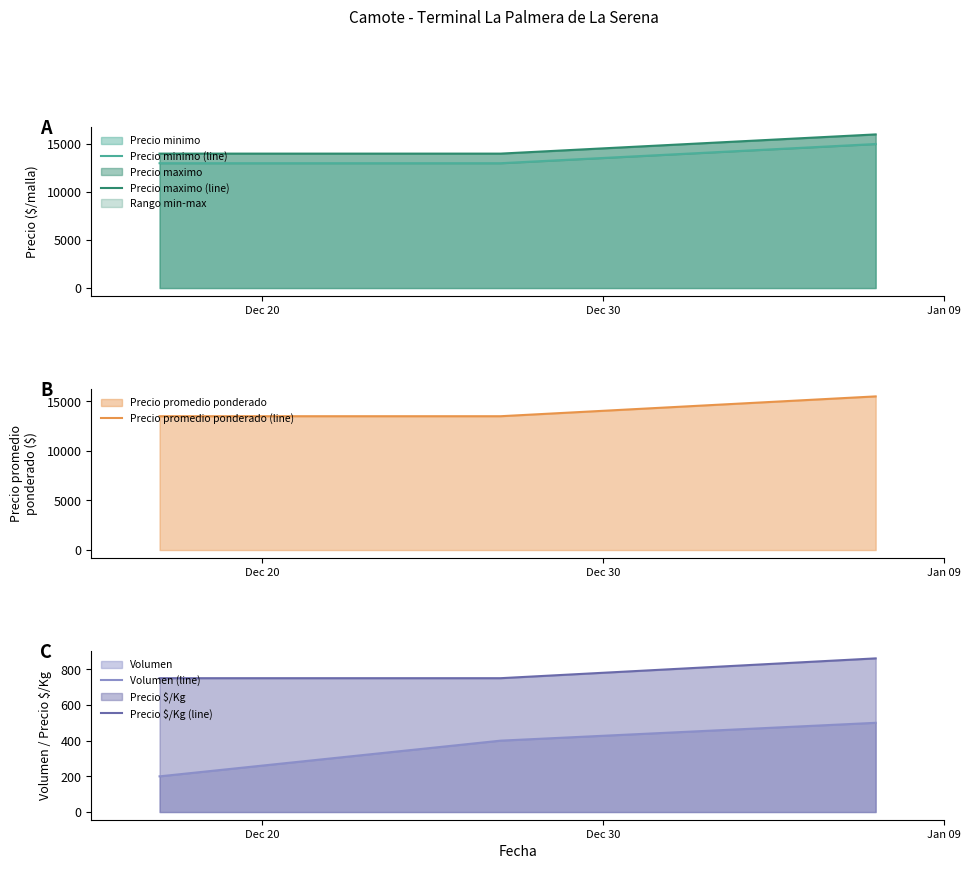

What is the maximum value for Precio maximo?

16000